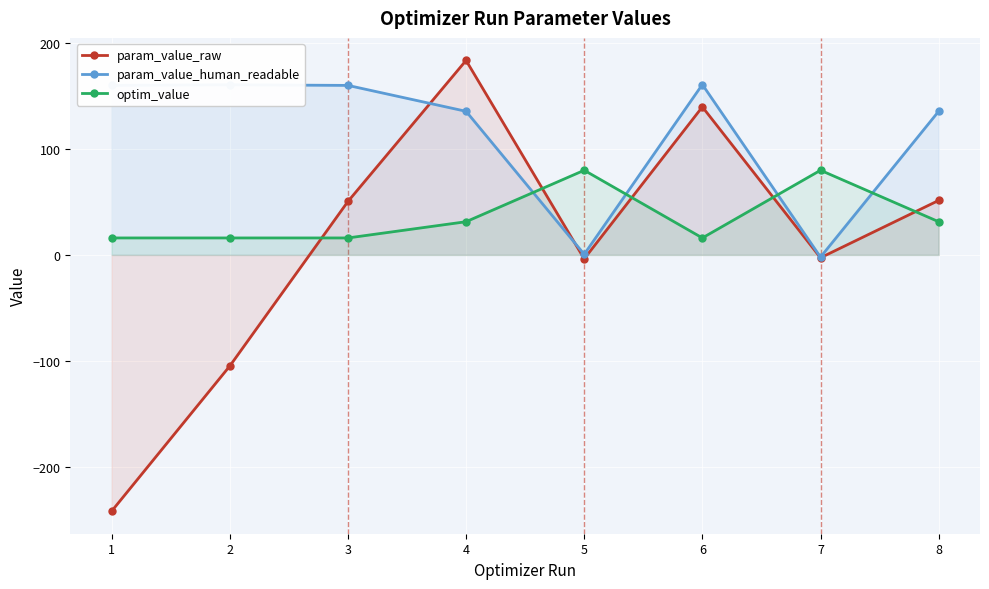

What is the difference between the second highest and minimum values in the param_value_raw series?

380.8